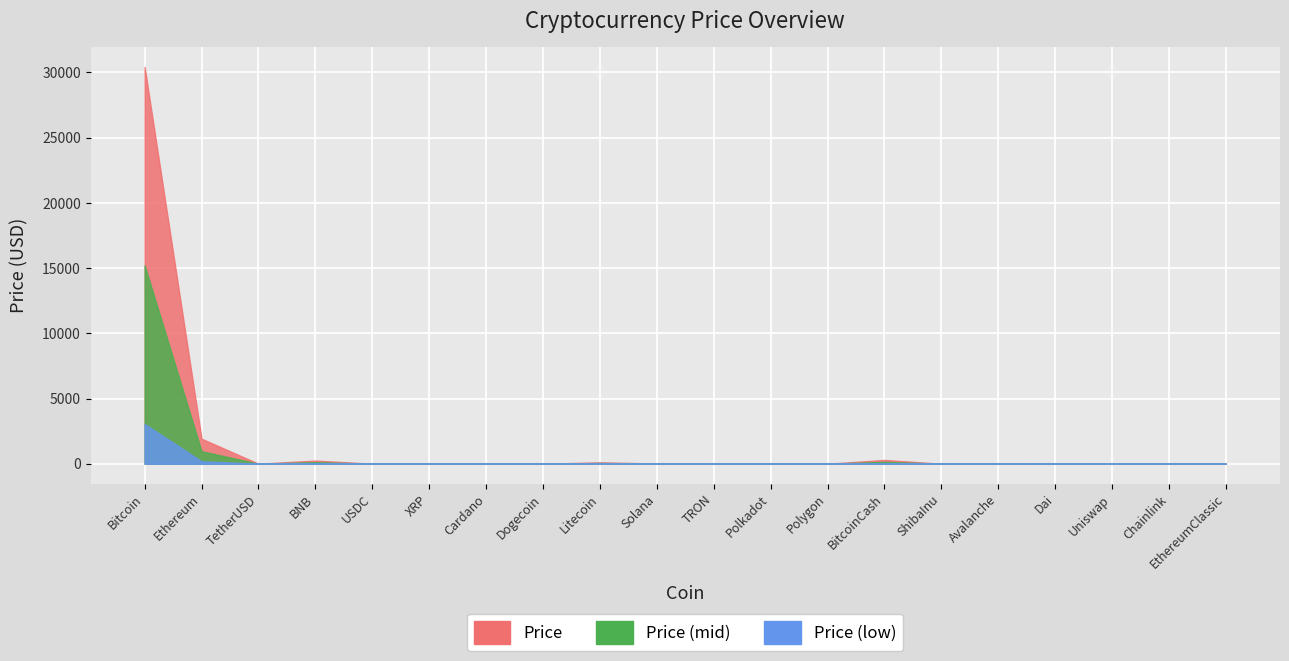

Where is the first local minimum for Price?

TetherUSD